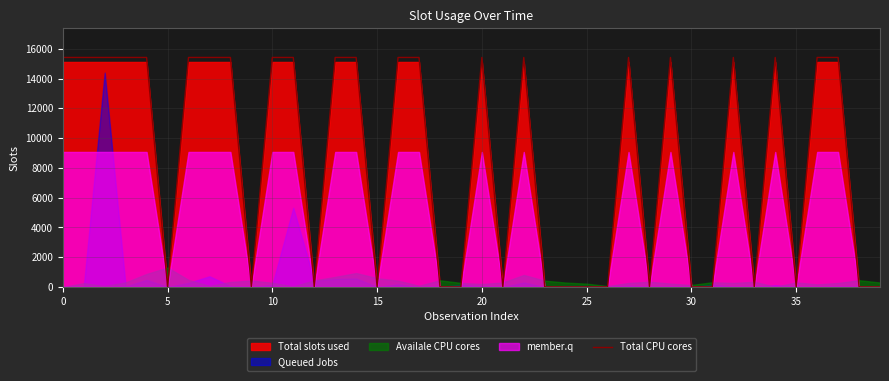

What is the greatest value displayed?

15417.2